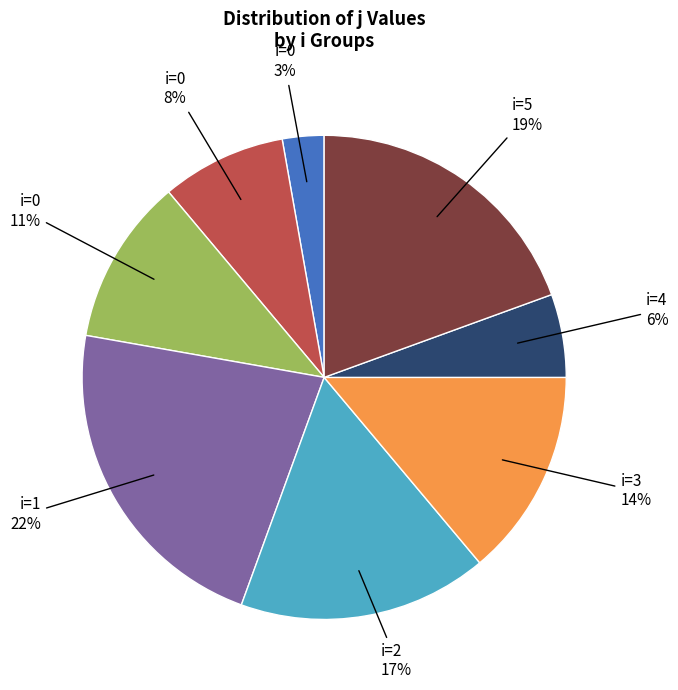

Is there a majority slice in this chart?

No